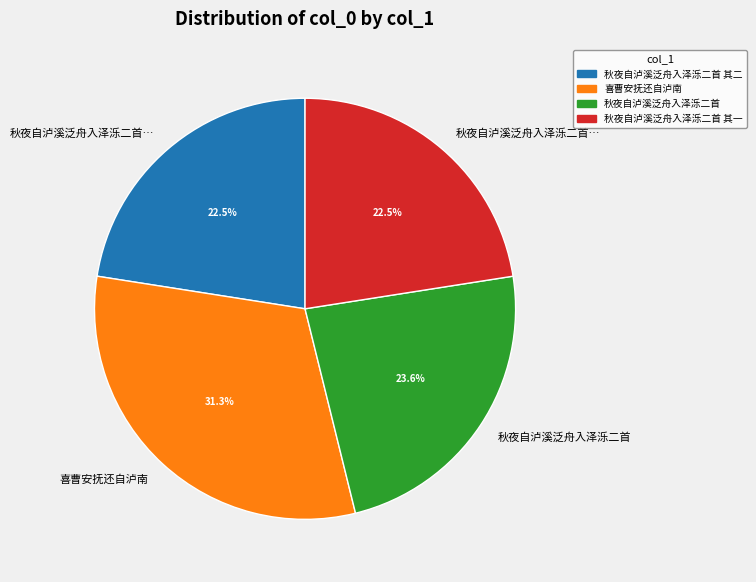

Is there a majority slice in this chart?

No